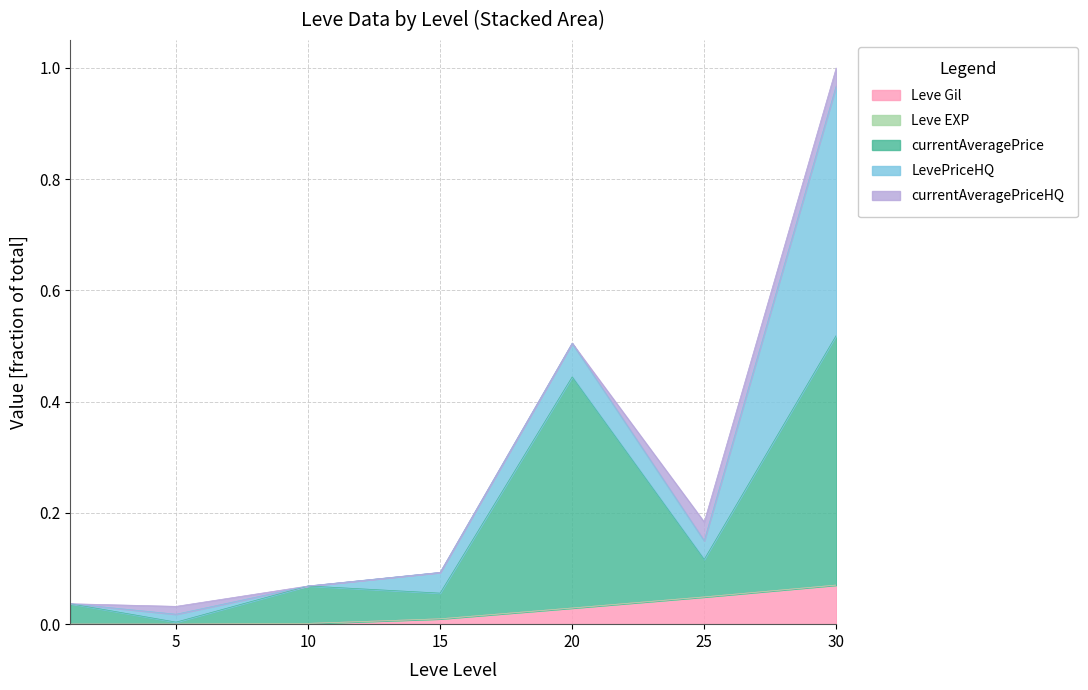

Which has a higher value, 10 or 15?

15